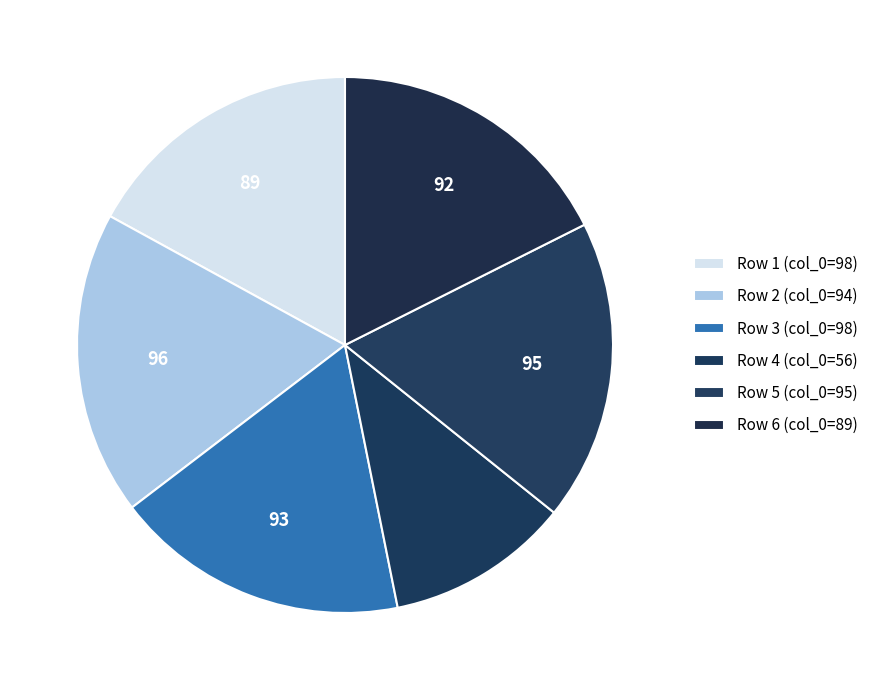

To the nearest percent, what is the average slice percentage?

17%